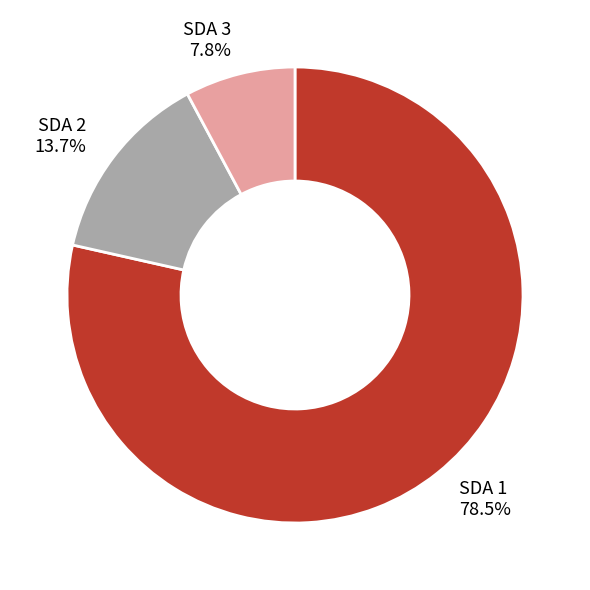

Is it true that SDA 3 is 8% of the pie?

True